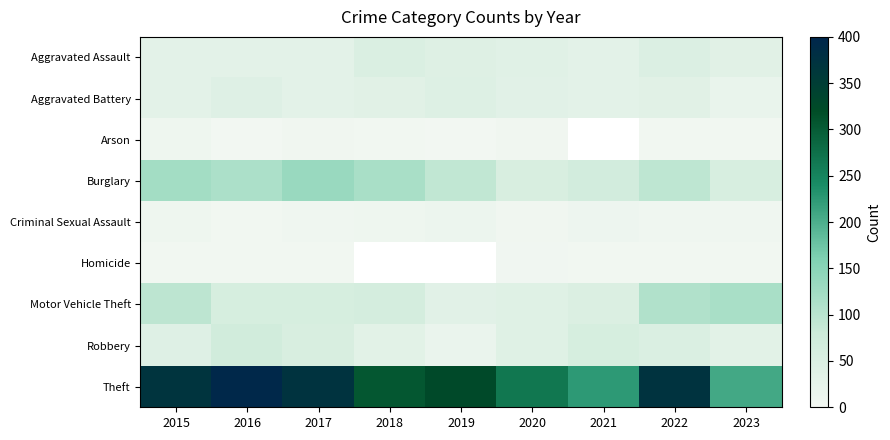

What is the total value across all series at 2015?

713.0